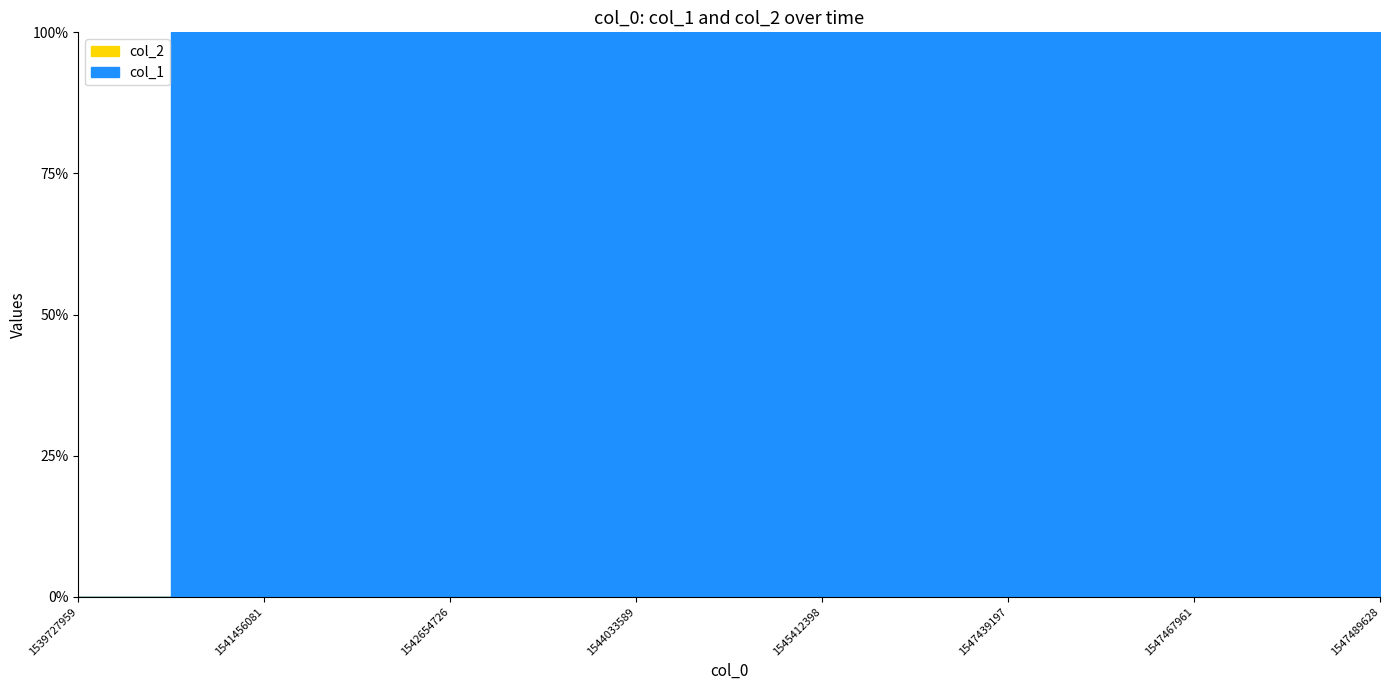

Reading left to right, extract all data points from this chart.

col_1: 0	1	2	3	4	5	6	7
col_2: 0	0	0	0	0	0	0	0